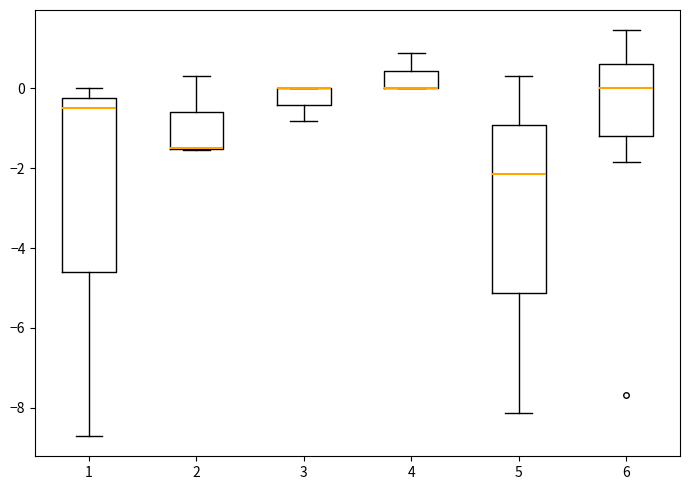

Reading left to right, transcribe this box plot: for each box, give where its median line is, the range the box spans, and where its two whiskers end, as read against the y-axis. The values are not printed on the chart, so give them approximately, as read against the axis.

1: median -0.4, box -4.6 to -0.2, whiskers -8.8 to 0.0
2: median -1.4 (drawn on the box's lower edge), box -1.6 to -0.6, whiskers -1.6 to 0.4
3: median 0.0 (drawn on the box's upper edge), box -0.4 to 0.0, whiskers -0.8 to 0.0
4: median 0.0 (drawn on the box's lower edge), box 0.0 to 0.4, whiskers 0.0 to 0.8
5: median -2.2, box -5.2 to -1.0, whiskers -8.2 to 0.4
6: median 0.0, box -1.2 to 0.6, whiskers -1.8 to 1.4